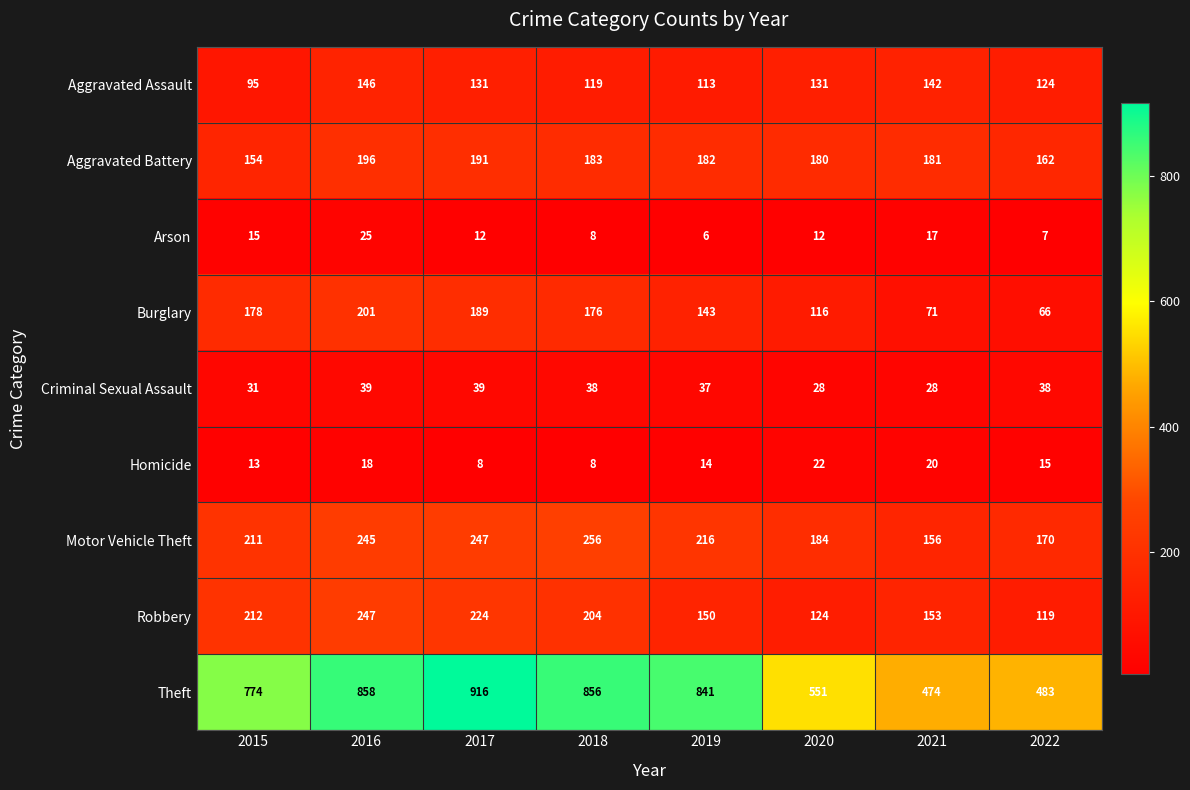

At which category is the sum across all series the highest?

2016